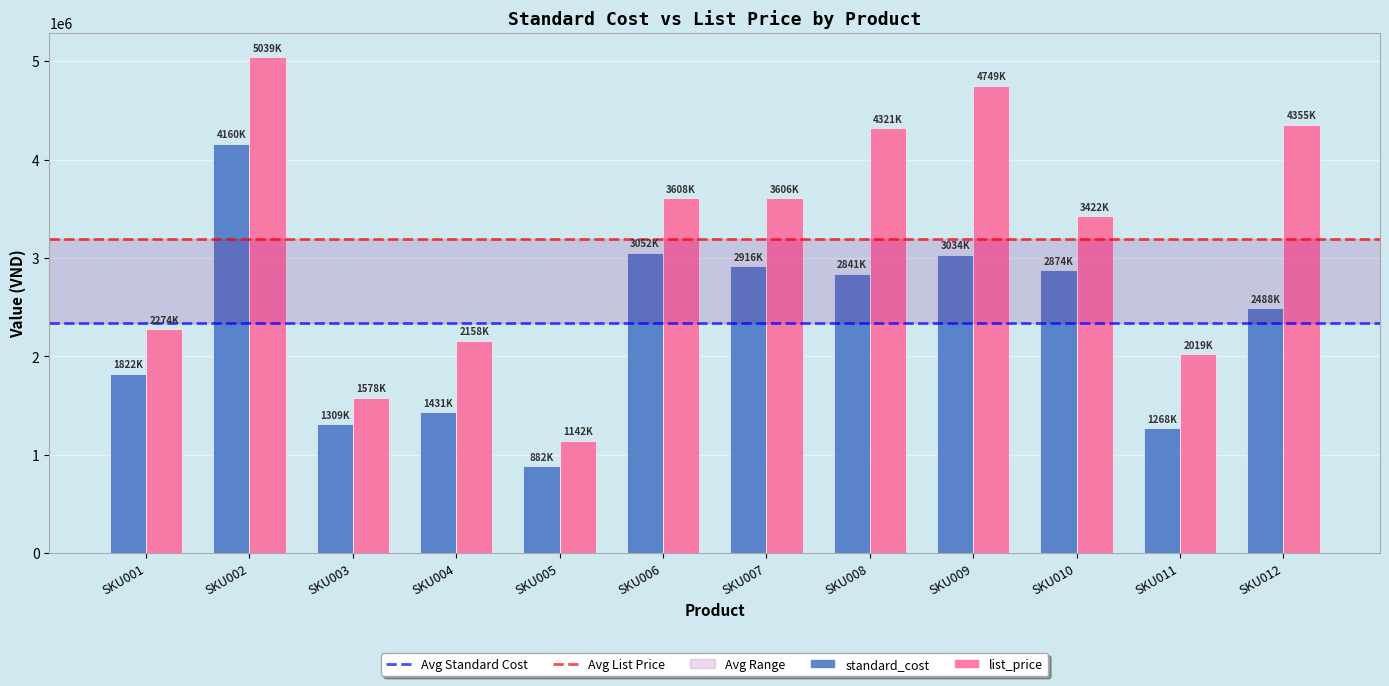

List the series in order of their overall mean, lowest first.

standard_cost, list_price